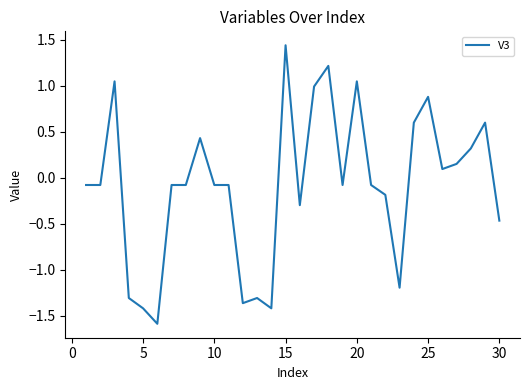

What is the smallest value displayed?

-1.6